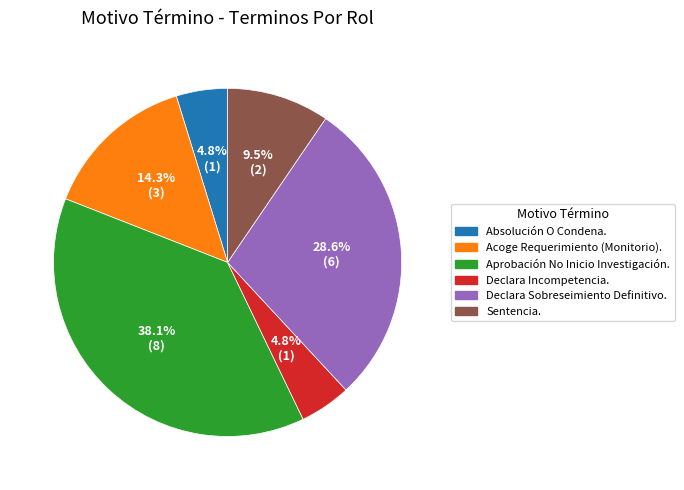

What is the largest slice in the pie chart?

Aprobación No Inicio Investigación.